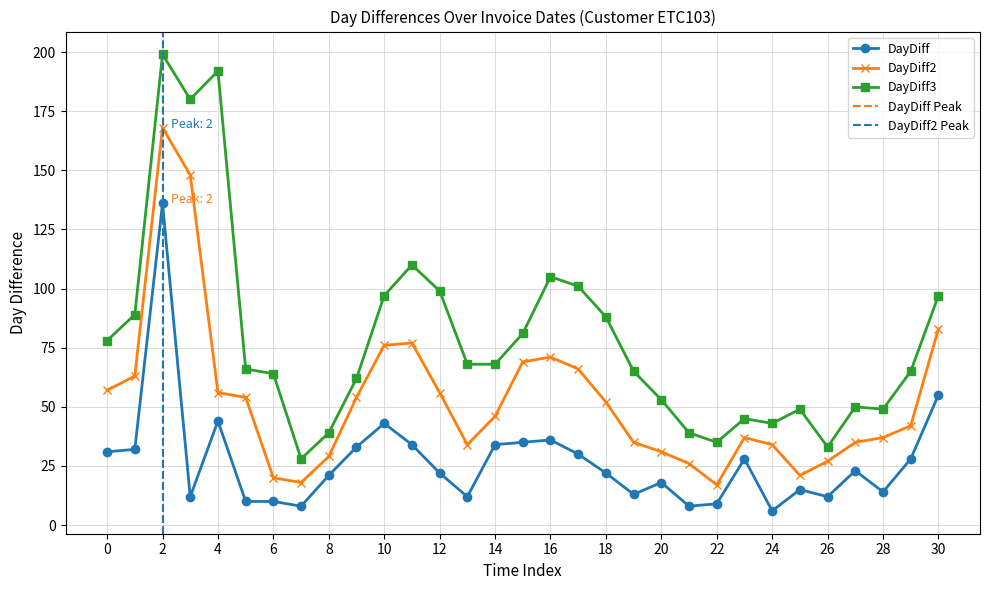

What is the sum of all DayDiff3 values?

2437